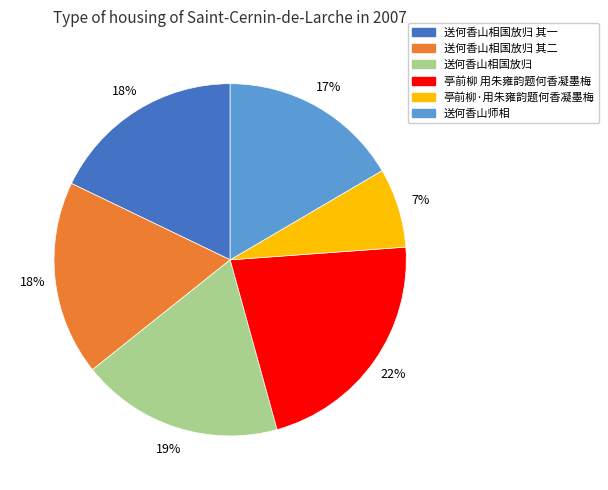

The 送何香山相国放归 其一 slice represents 8% of the pie. True or false?

False